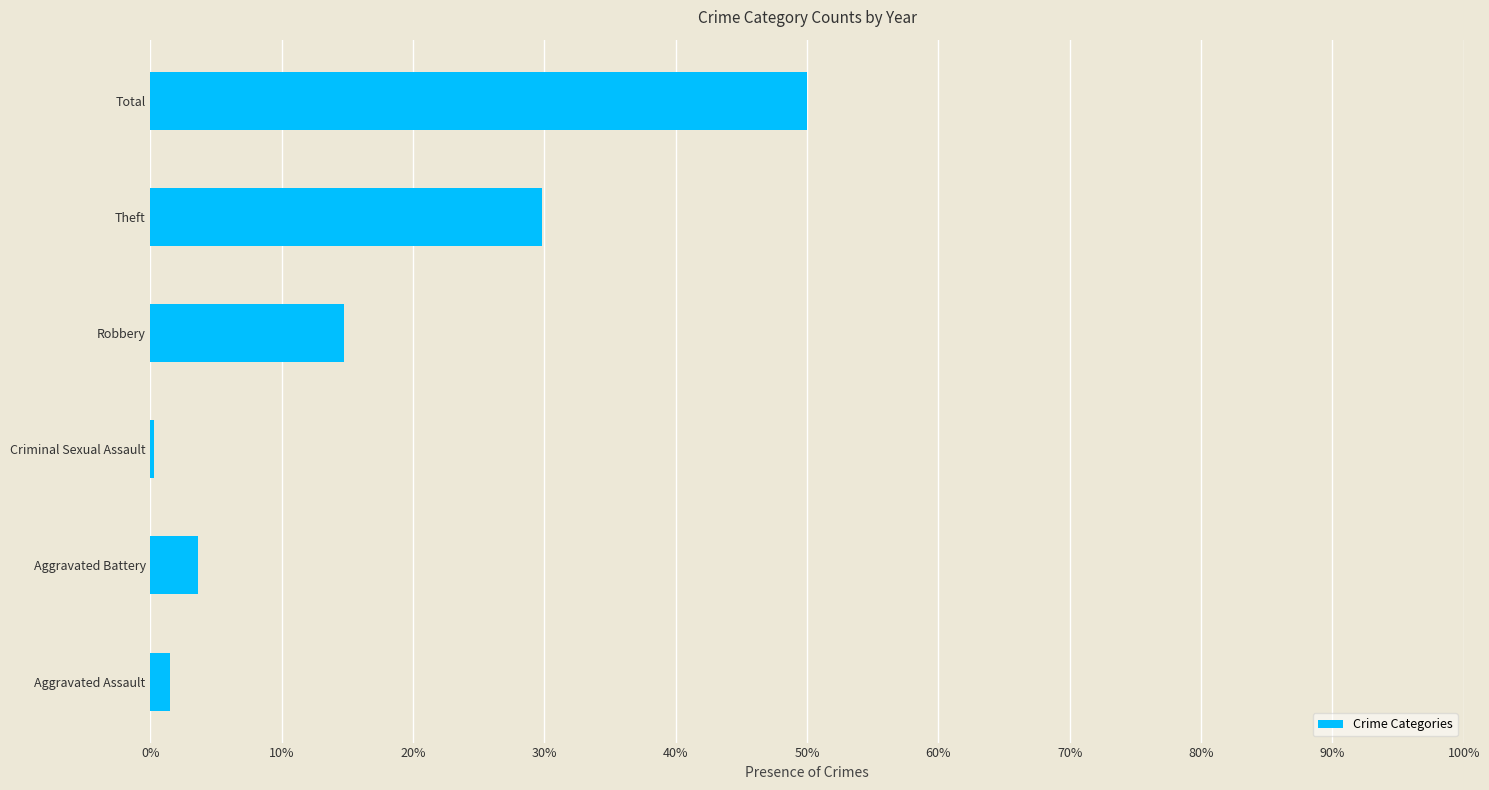

The chart shows a value of 4.9 at Robbery. True or false?

False